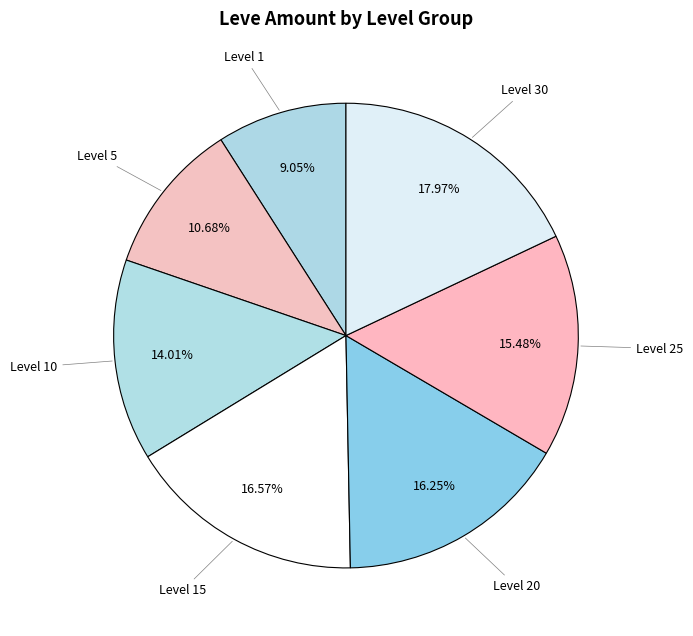

Between Level 20 and Level 25, which is larger?

Level 20